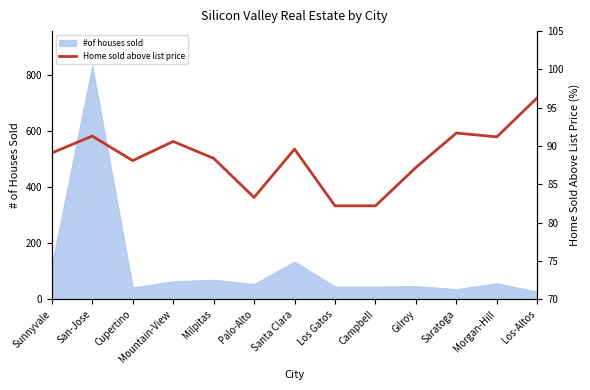

Which label corresponds to the largest value in the chart?

Los-Altos